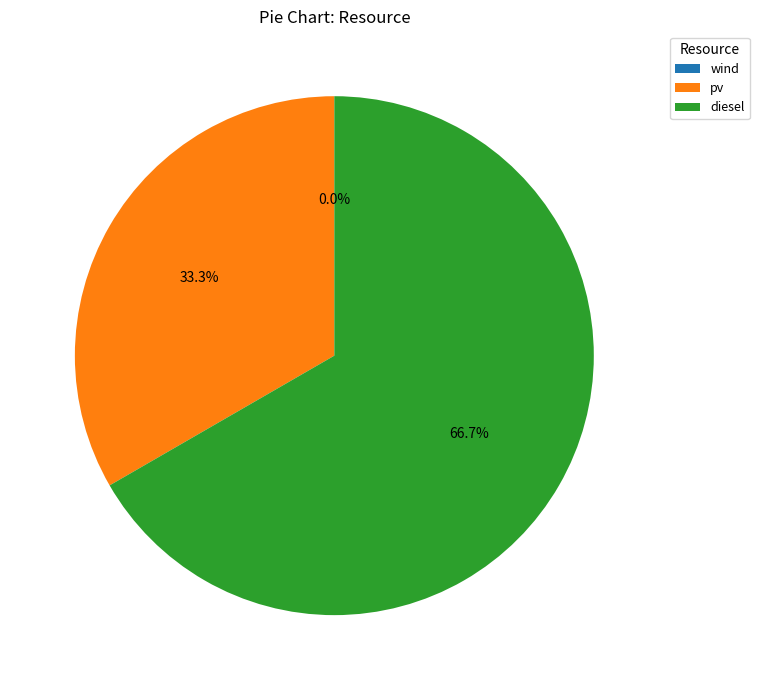

To the nearest percent, what is the combined percentage of diesel and pv?

100%